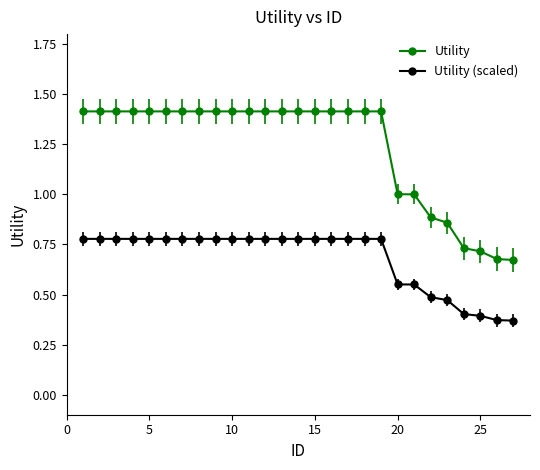

Which series has the widest spread of values?

Utility